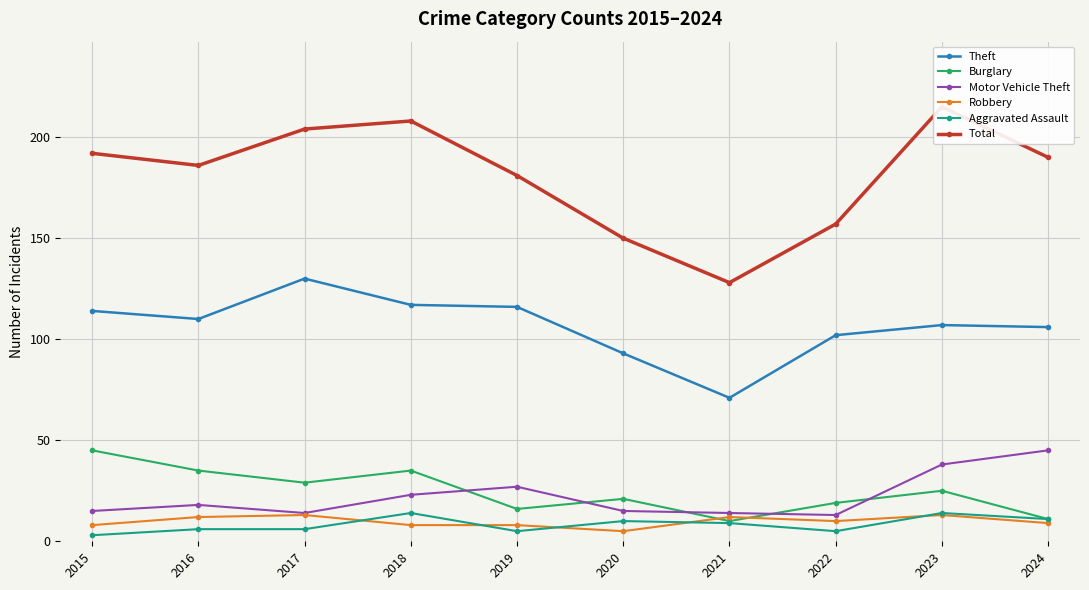

Reading left to right, list all the values displayed in this chart.

Theft: 114	110	130	117	116	93	71	102	107	106
Burglary: 45	35	29	35	16	21	10	19	25	11
Motor Vehicle Theft: 15	18	14	23	27	15	14	13	38	45
Robbery: 8	12	13	8	8	5	12	10	13	9
Aggravated Assault: 3	6	6	14	5	10	9	5	14	11
Total: 192	186	204	208	181	150	128	157	215	190